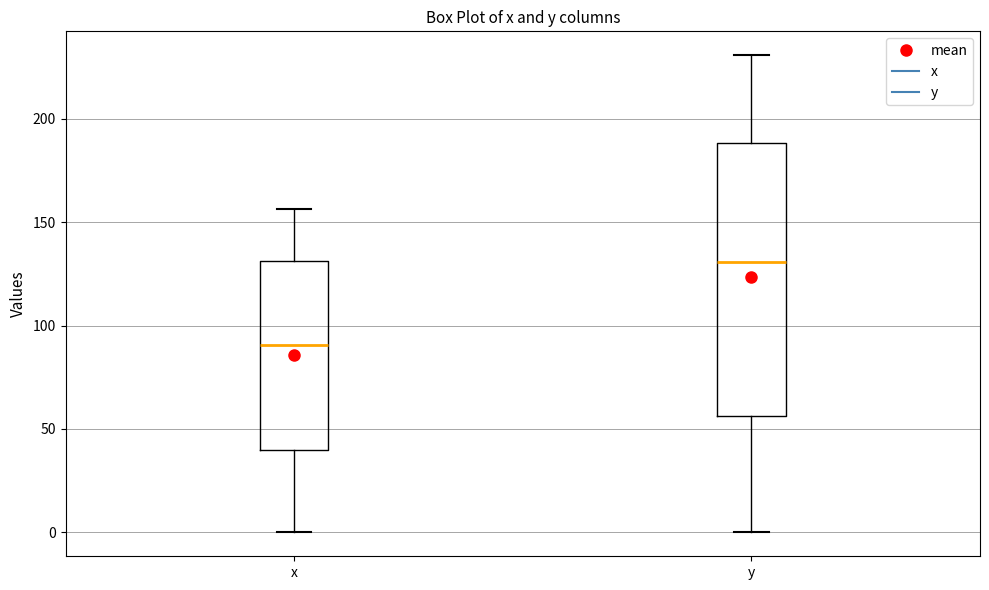

Reading left to right, read every box against the y-axis: the position of its median line, the range the box covers, and the ends of its whiskers. The values are not printed on the chart, so give them approximately, as read against the axis.

x: median 90, box 40 to 130, whiskers 0 to 155
y: median 130, box 55 to 190, whiskers 0 to 230